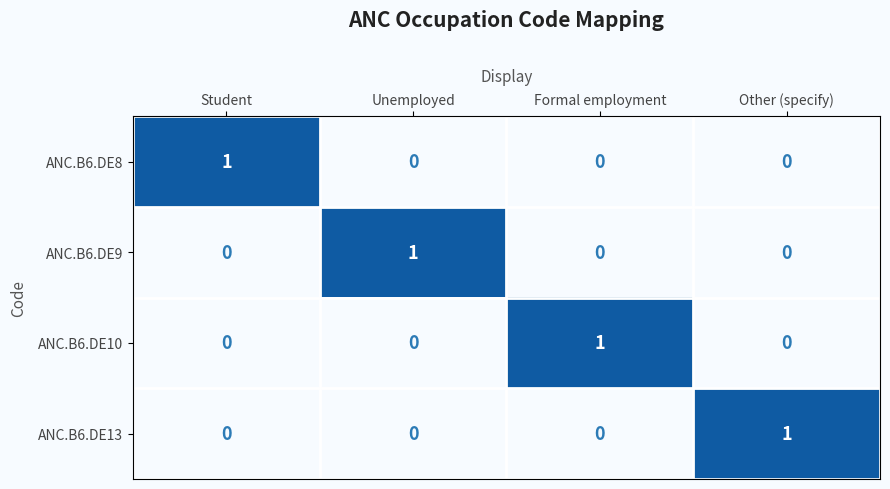

The value of ANC.B6.DE10 at Formal employment is 0. True or false?

False